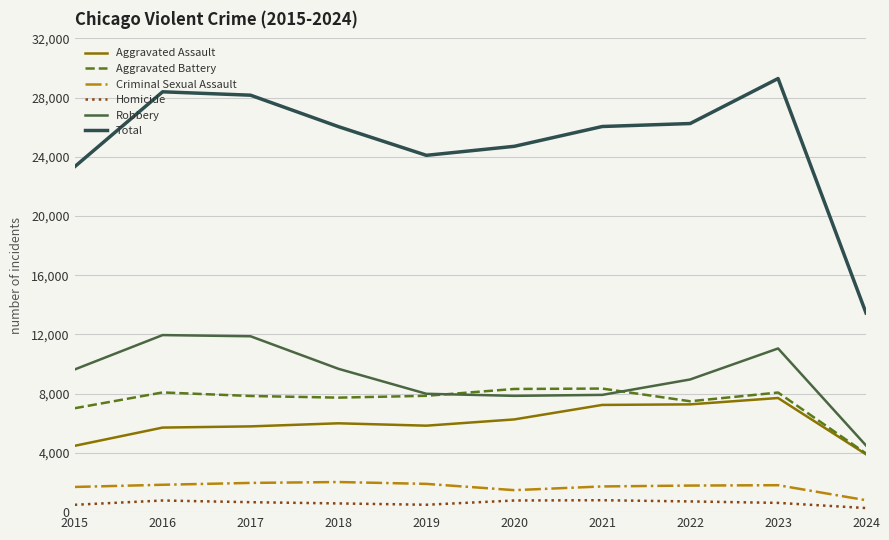

Which series has the largest range (max minus min)?

Total